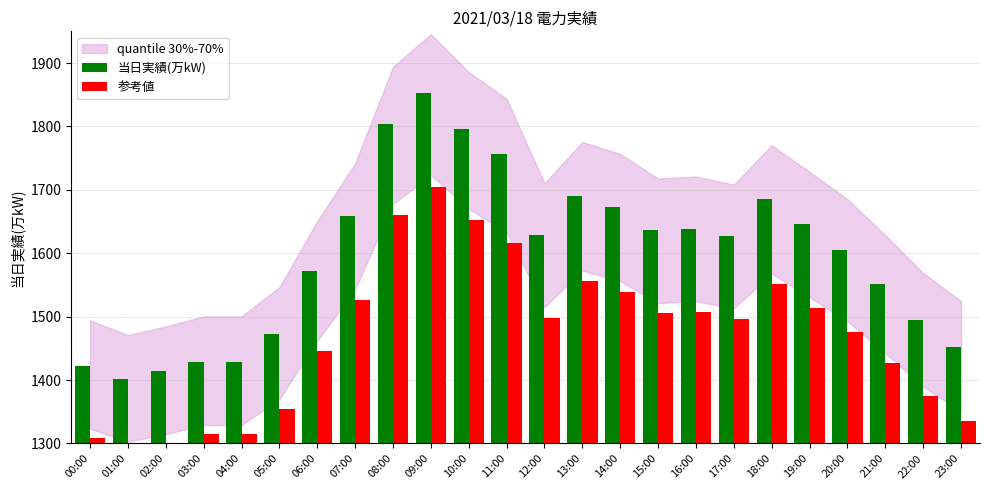

Is it true that 参考値 equals 1615.5 at 11:00?

True